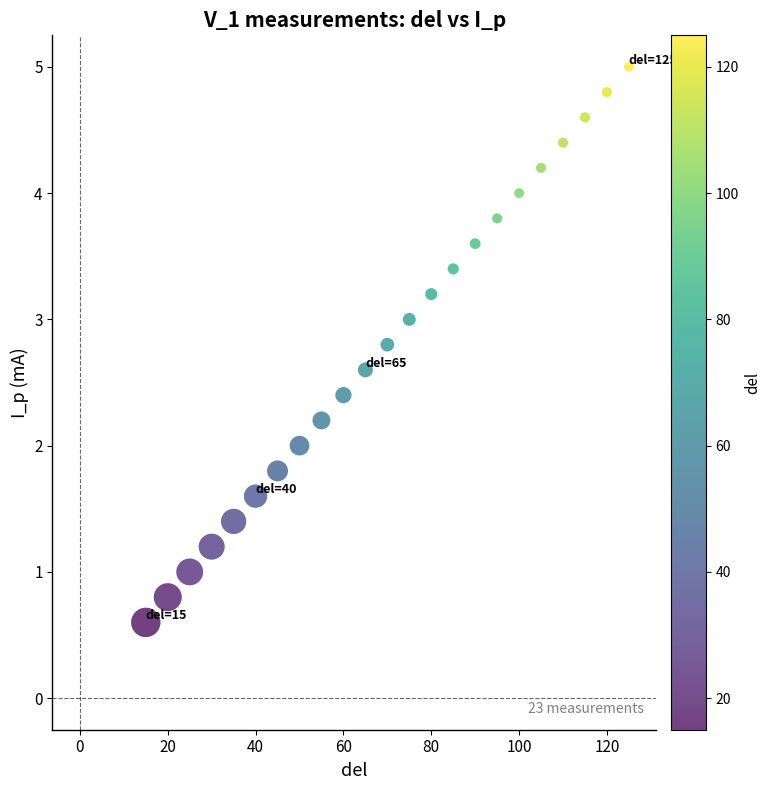

What is the range of Y values (max minus min)?

4.4